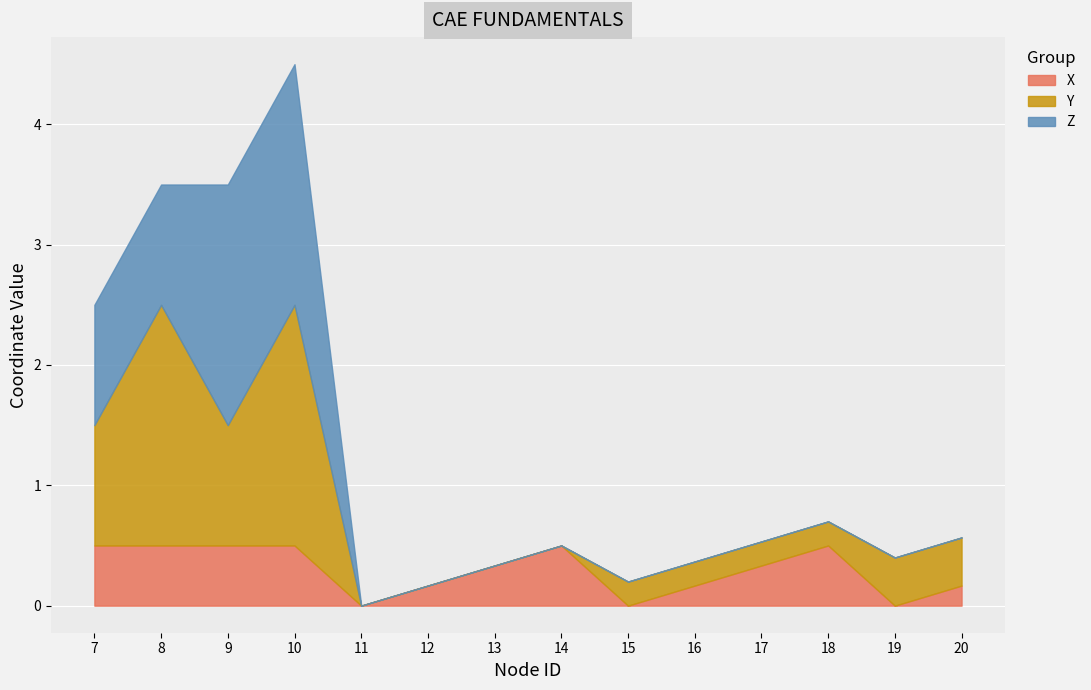

Reading left to right, list all the values displayed in this chart.

X: 7=0.5	8=0.5	9=0.5	10=0.5	11=0.0	12=0.2	13=0.3	14=0.5	15=0.0	16=0.2	17=0.3	18=0.5	19=0.0	20=0.2
Y: 7=1.0	8=2.0	9=1.0	10=2.0	11=0.0	12=0.0	13=0.0	14=0.0	15=0.2	16=0.2	17=0.2	18=0.2	19=0.4	20=0.4
Z: 7=1.0	8=1.0	9=2.0	10=2.0	11=0.0	12=0.0	13=0.0	14=0.0	15=0.0	16=0.0	17=0.0	18=0.0	19=0.0	20=0.0